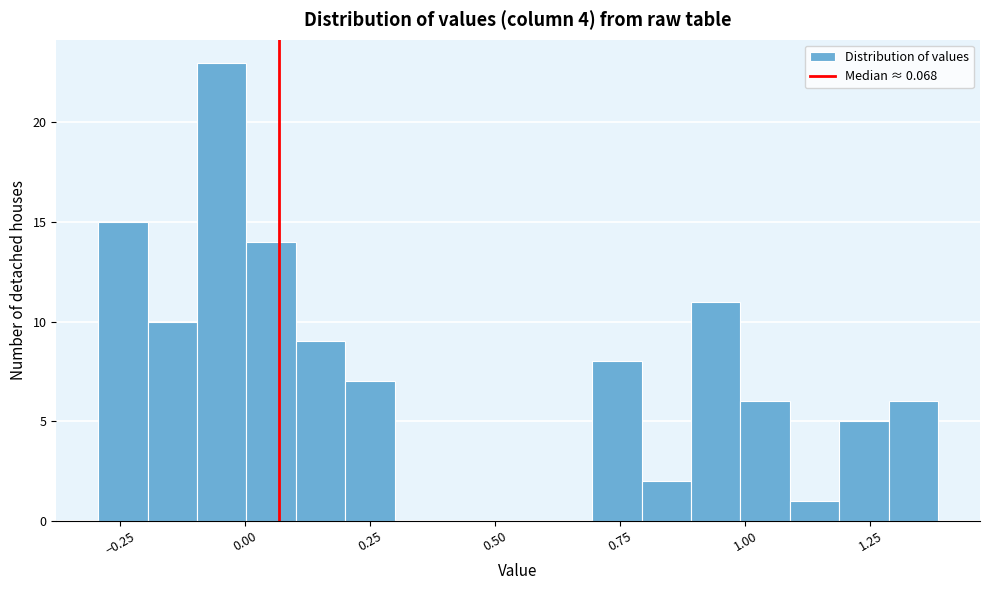

Read against the x-axis, roughly where is the centre of the tallest bar?

-0.05